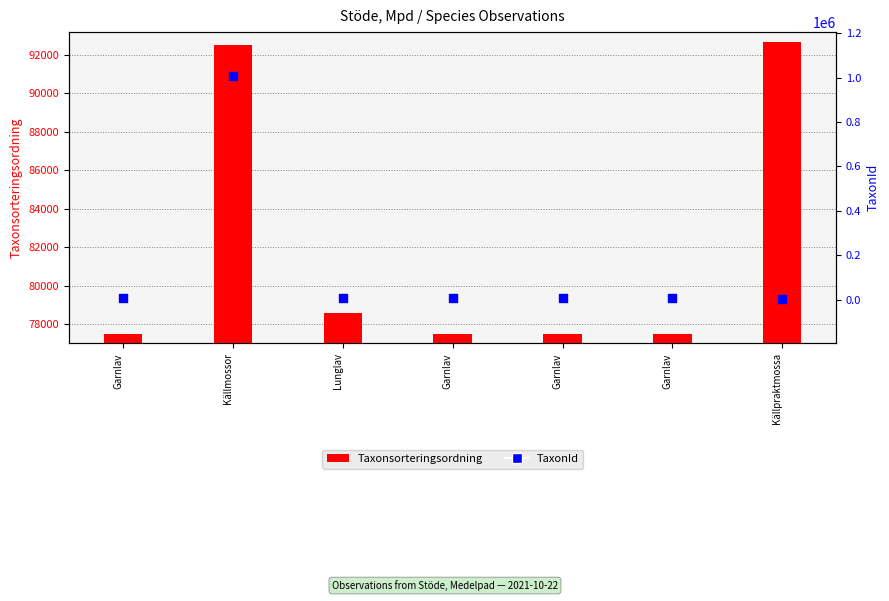

At how many categories does at least one series exceed 95195?

1